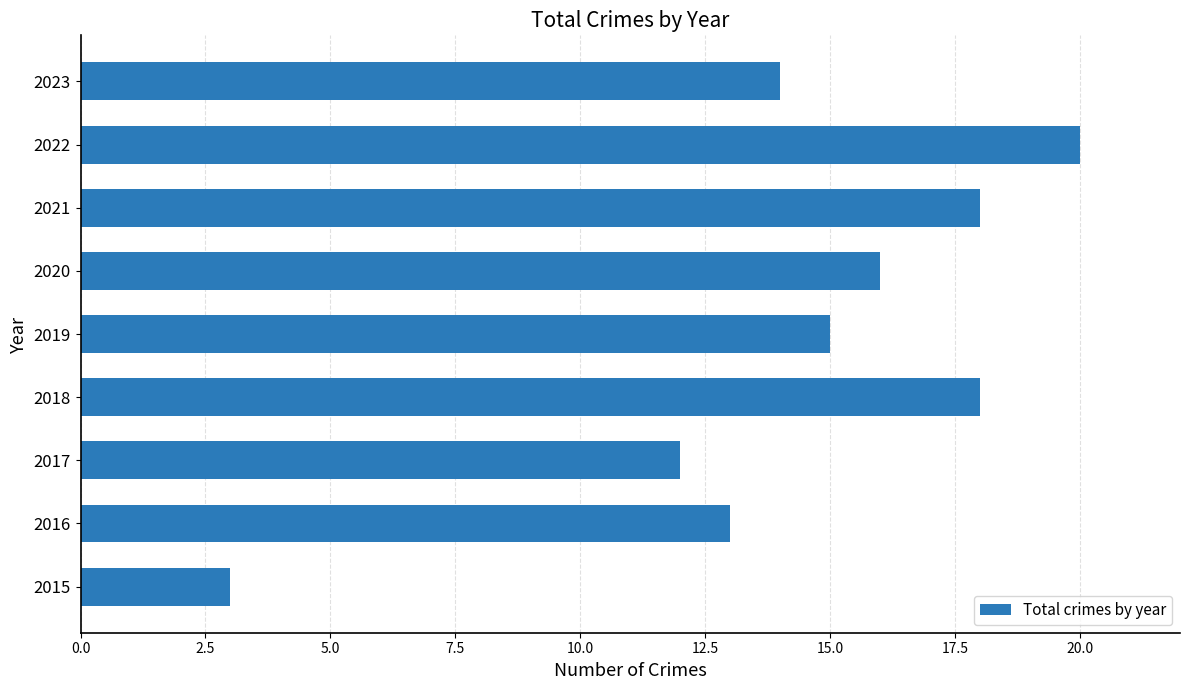

What is the greatest value displayed?

20